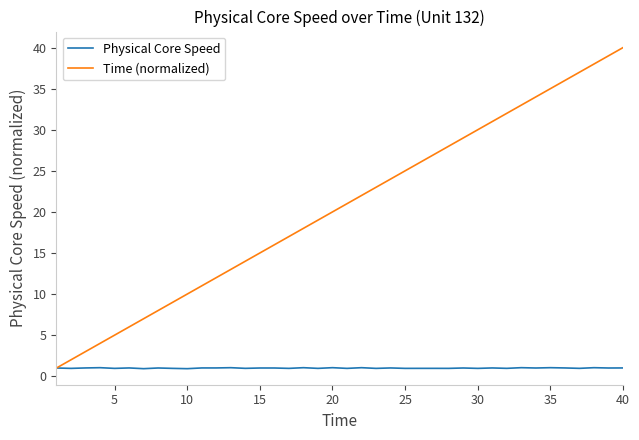

Which series has the widest spread of values?

Time (normalized)